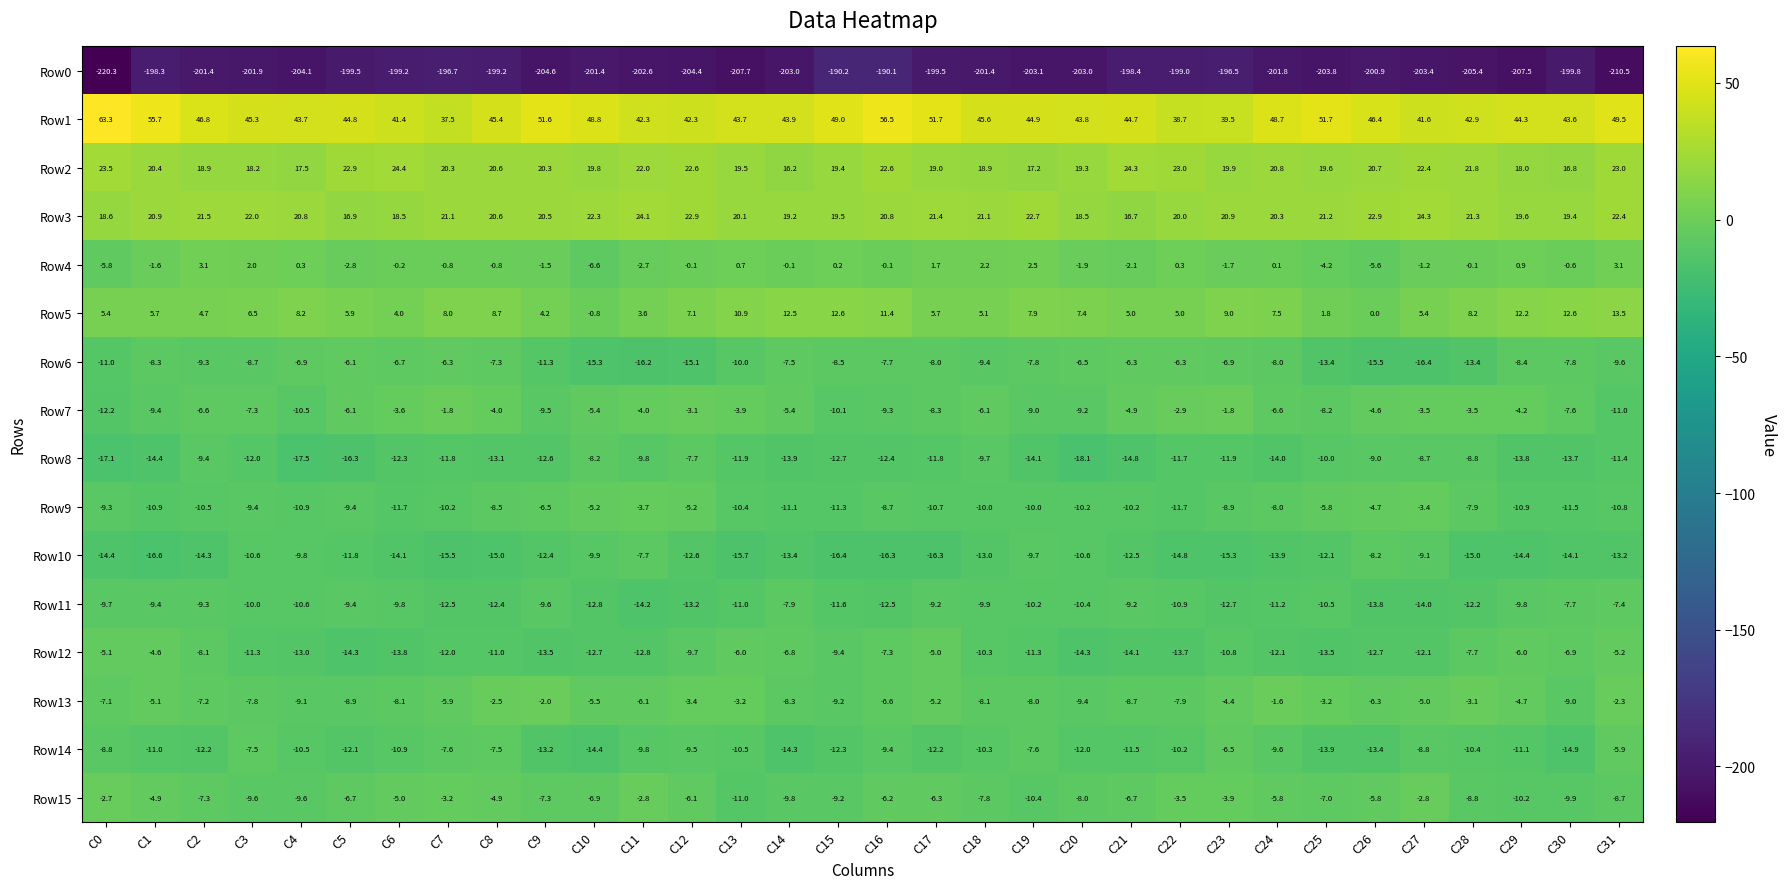

At which label does Row10 reach its peak?

C11